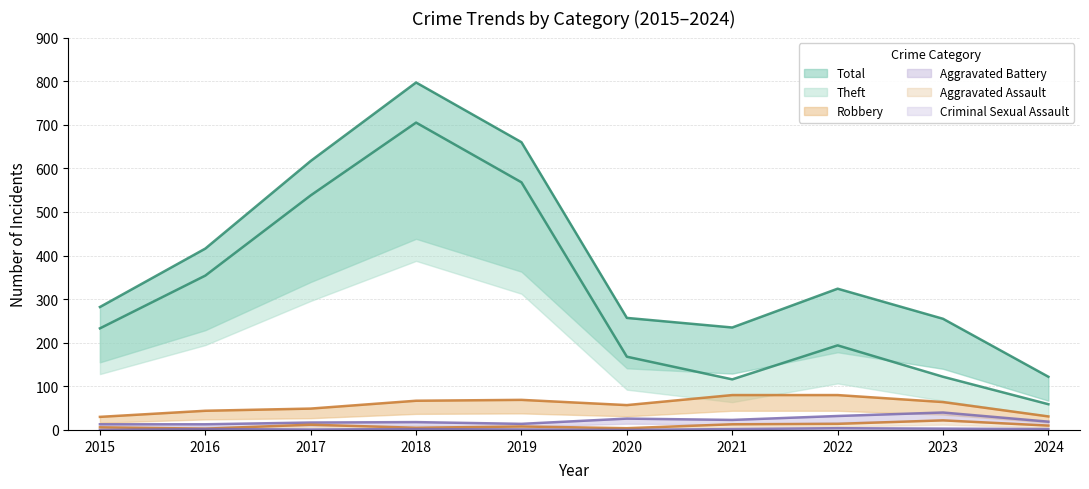

What is the difference between the maximum and second lowest values in the Aggravated Battery series?

27